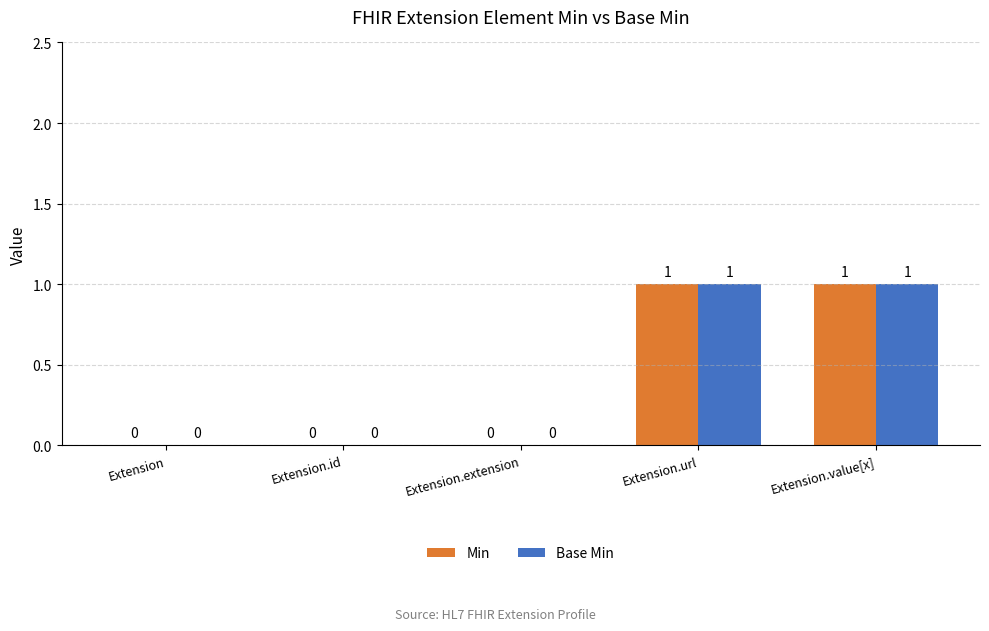

What is the greatest value displayed?

1